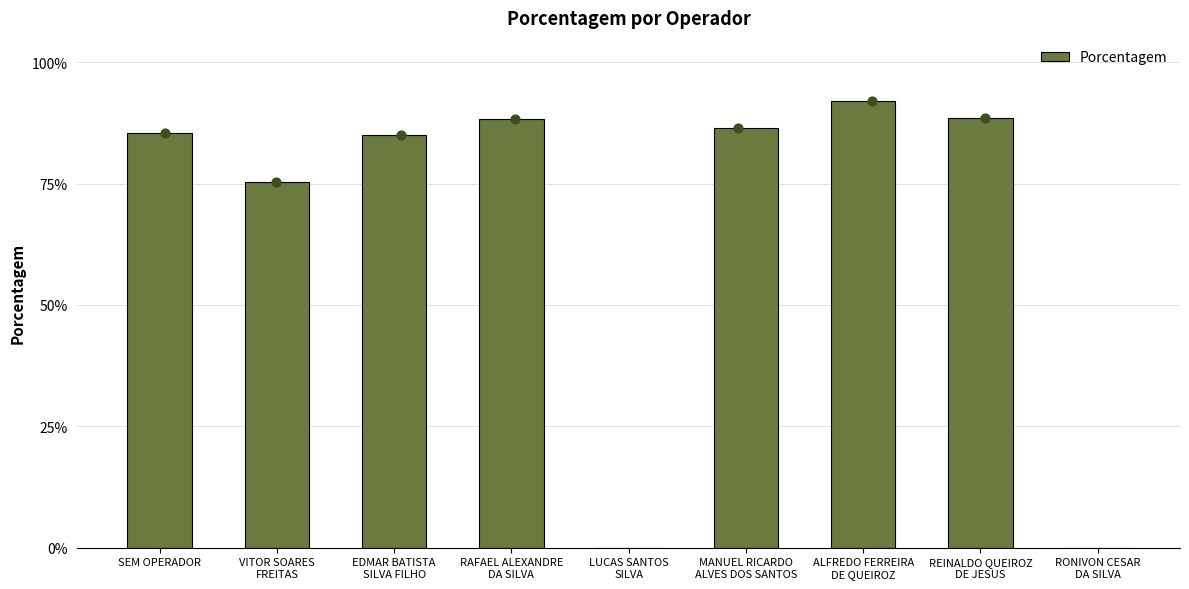

What is the change in value from VITOR SOARES
FREITAS to RAFAEL ALEXANDRE
DA SILVA?

+0.1